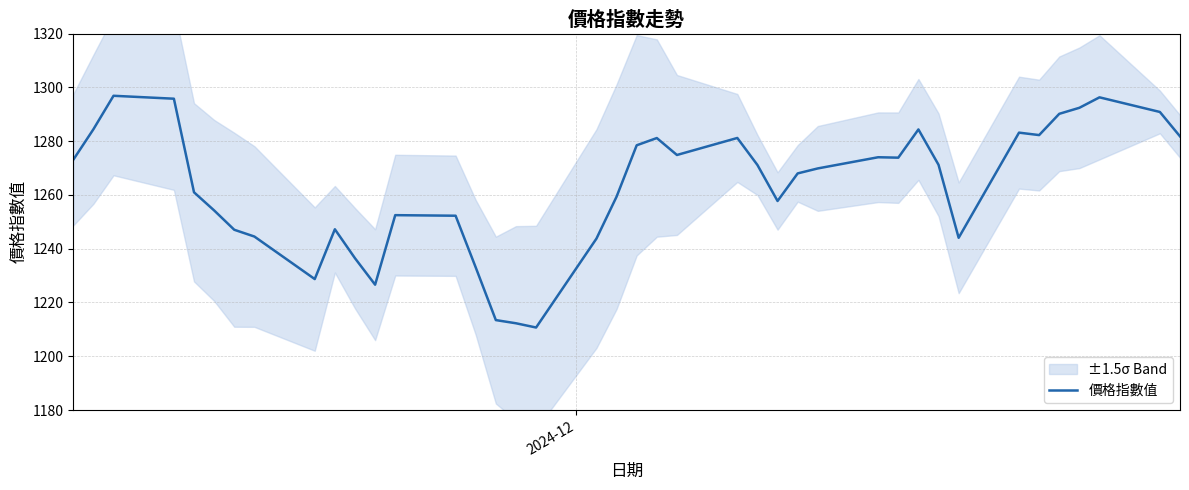

True or false: the data has more than 2 interior local peaks.

True